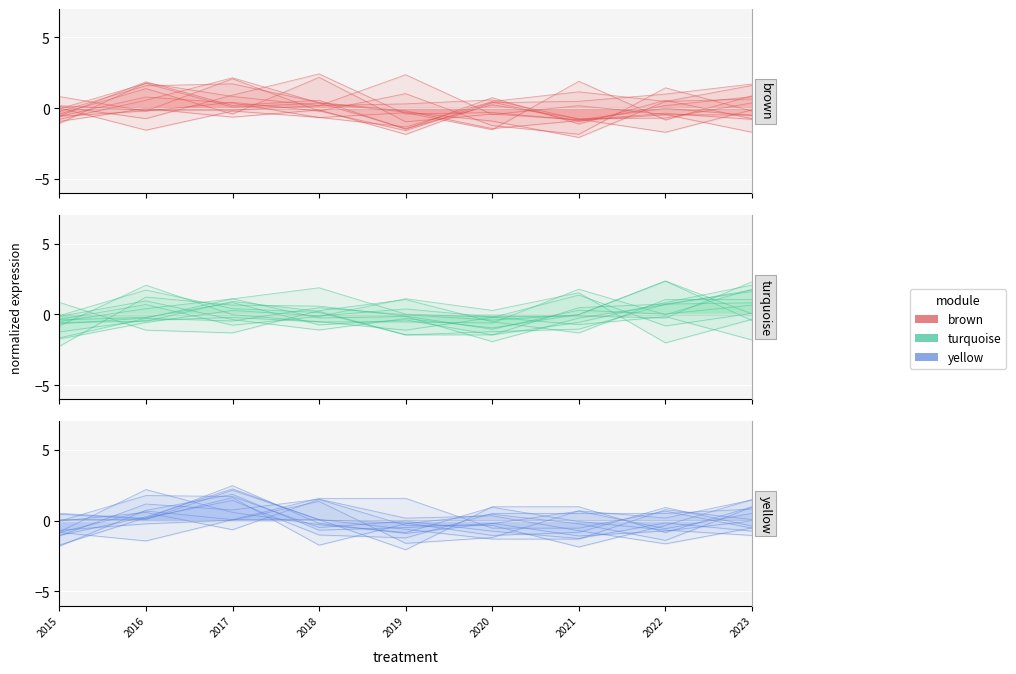

What is the difference between the maximum and minimum values in the brown series?

3.3